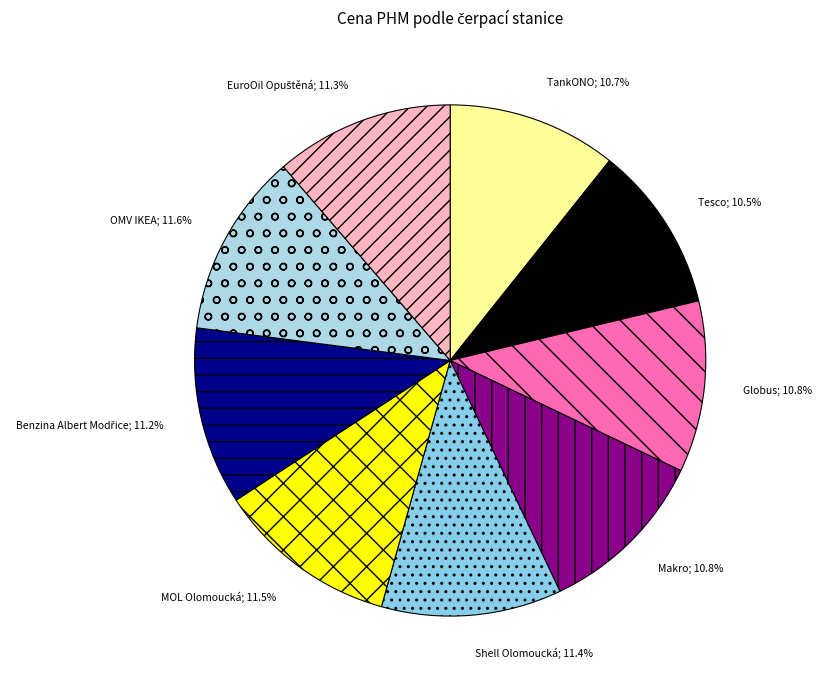

To the nearest percent, what is the average slice percentage?

11%